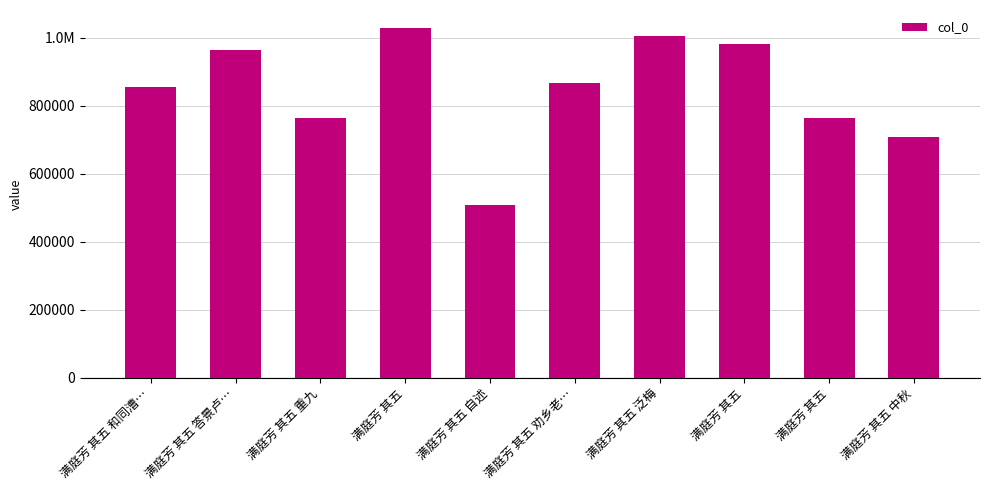

Are the bars horizontal?

No